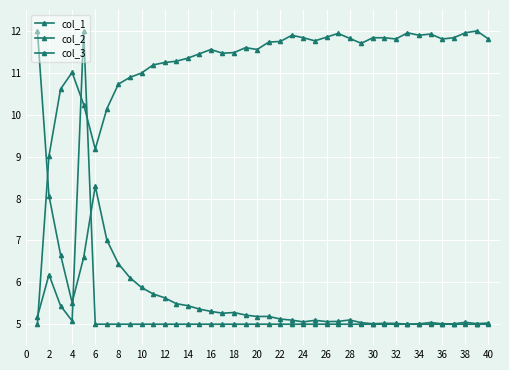

How many lines are shown in the chart?

3